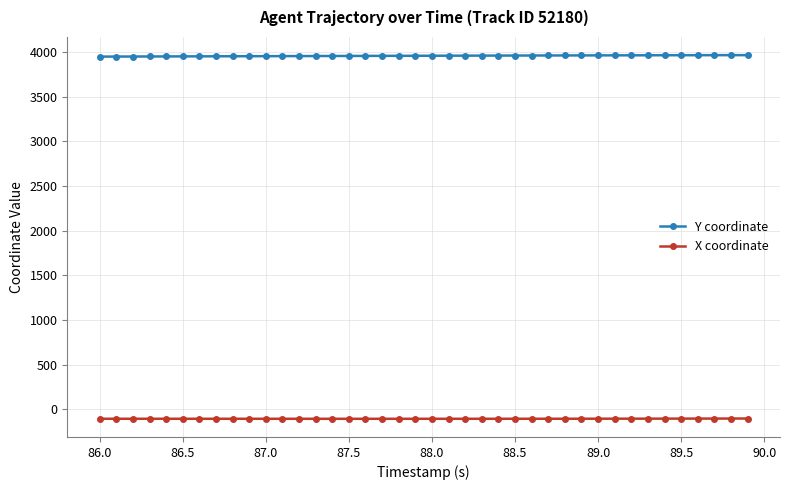

What is the sum of all Y coordinate values?

158354.2